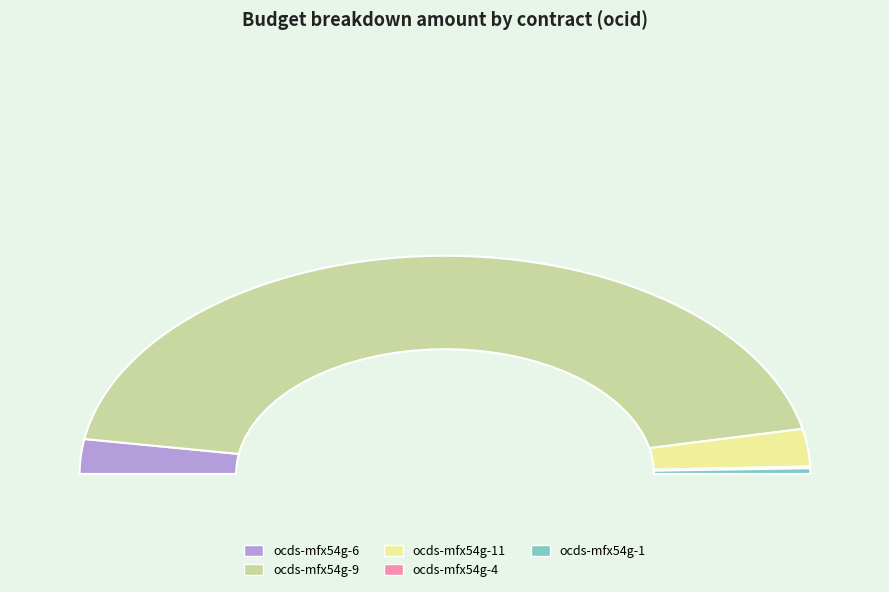

Is ocds-mfx54g-11 the majority of the pie?

No